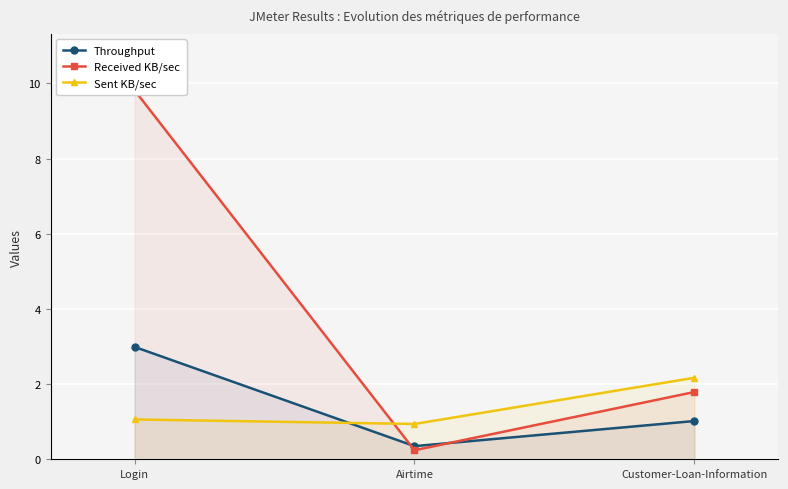

Which series changed the most between Login and Airtime?

Received KB/sec